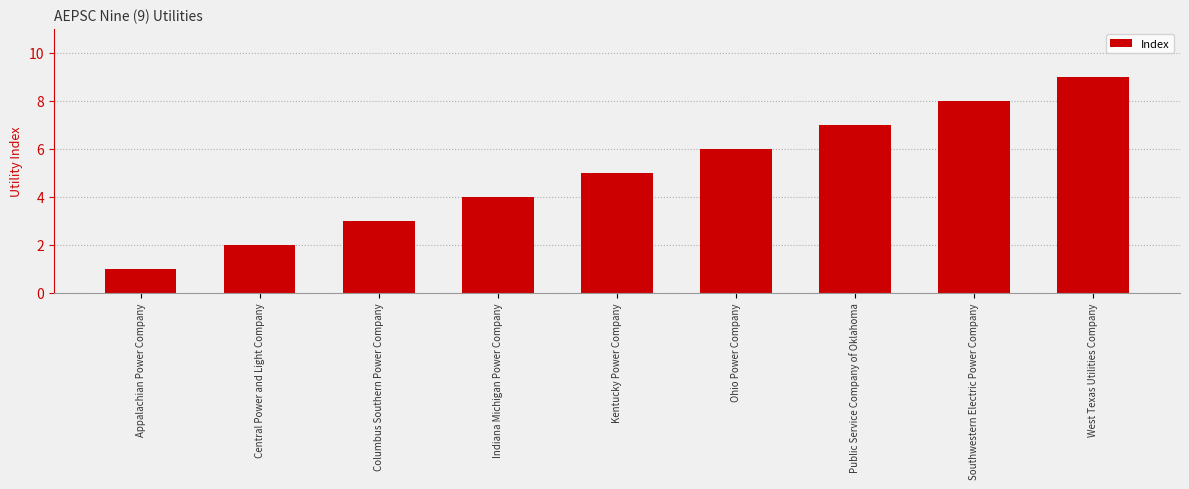

Count the values in the range 3 to 7.

5